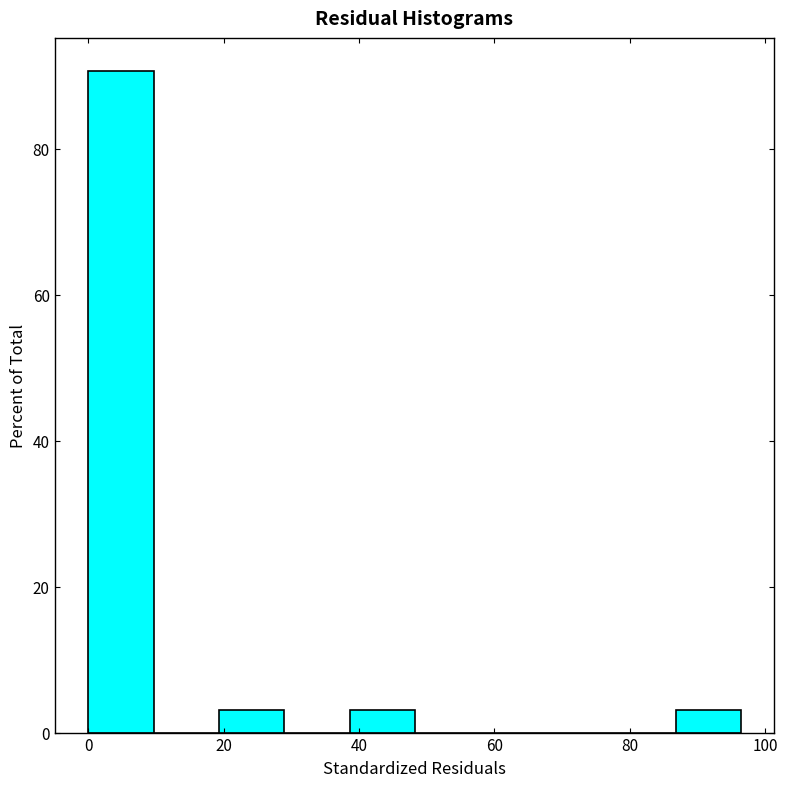

Which range on the x-axis has the tallest bar?

0 to 10